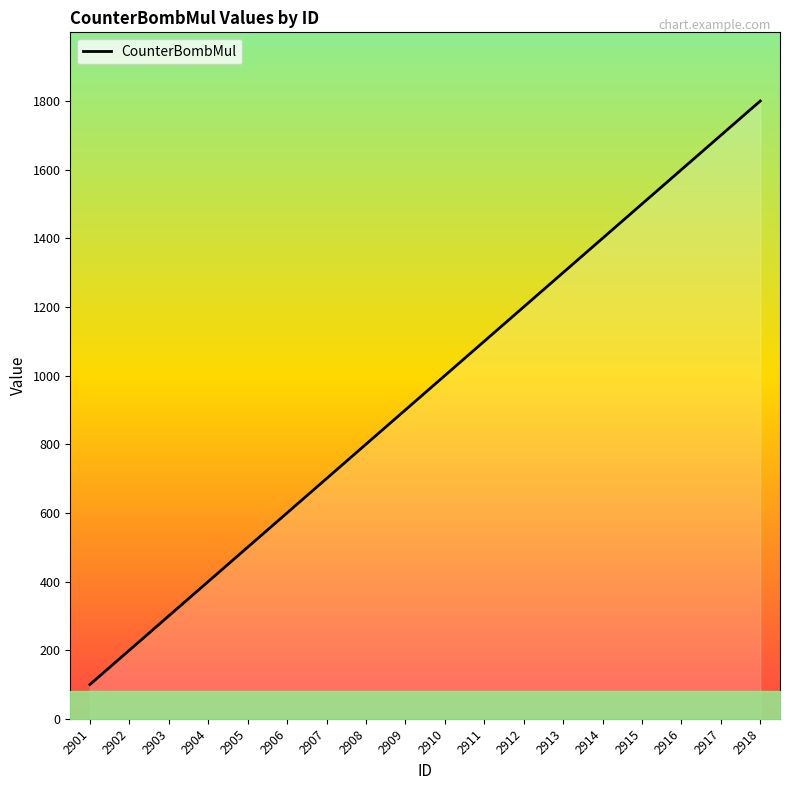

The chart shows a value of 504 at 2903. True or false?

False